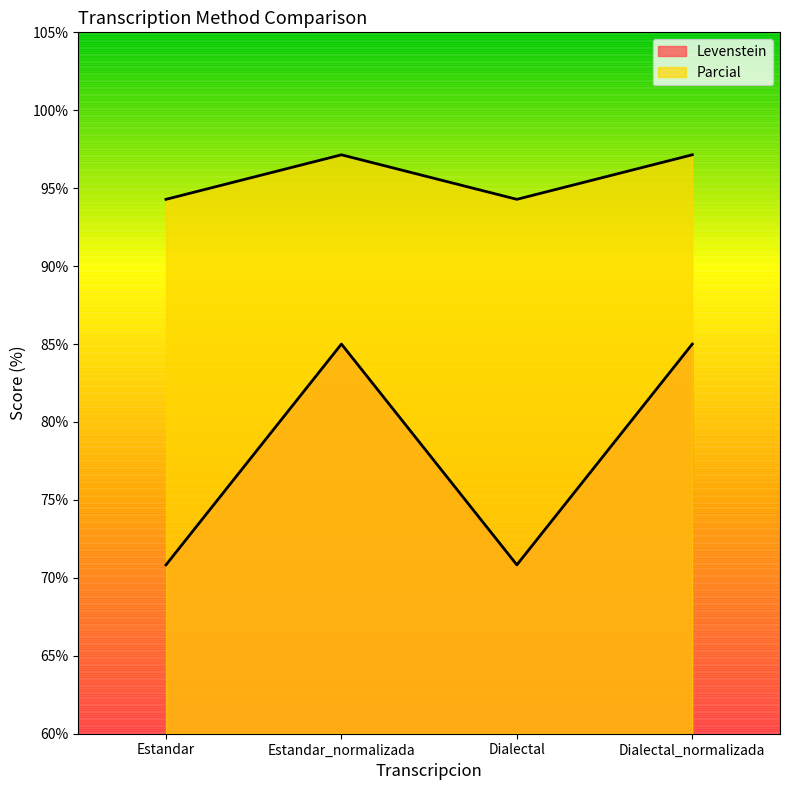

True or false: Levenstein has more than 0 points higher than both neighbors.

True